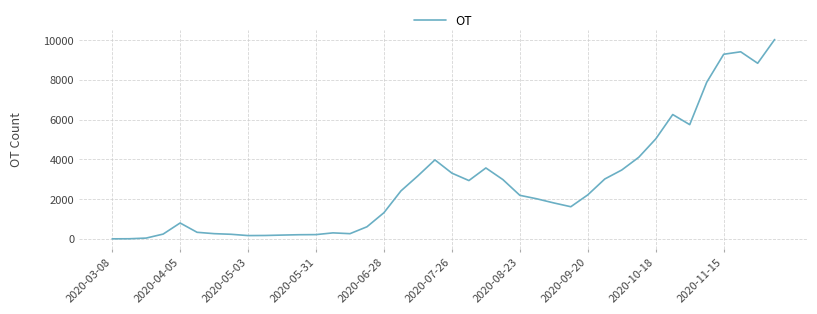

Count the number of data series in this chart.

1